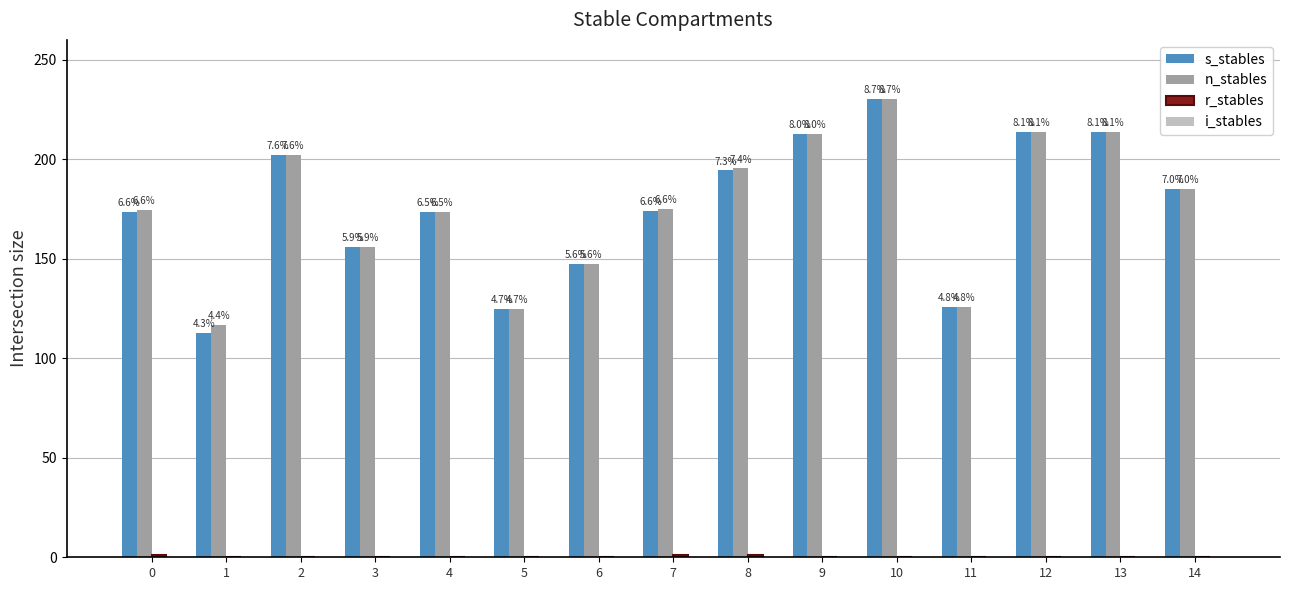

How many groups of bars are there?

15